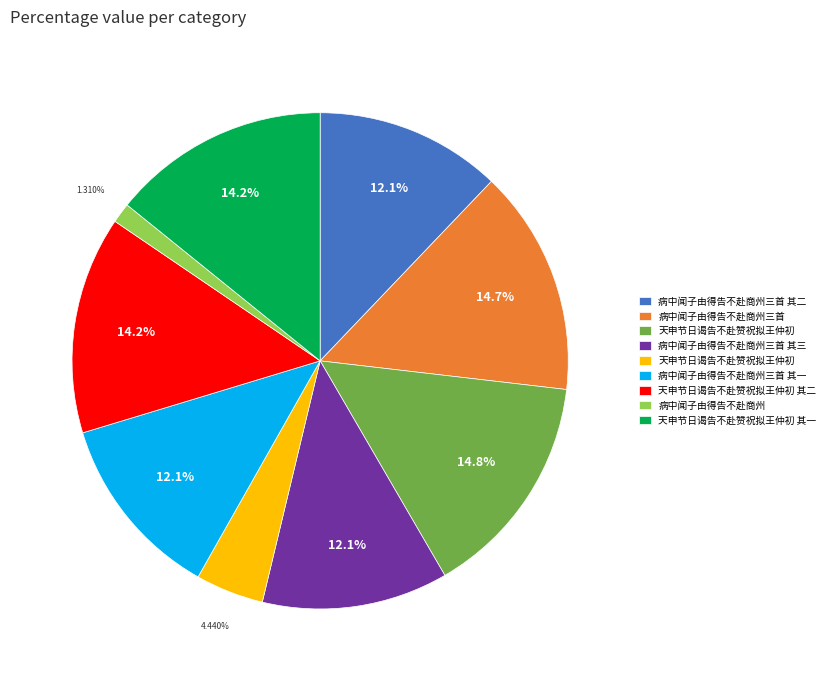

How many slices are in this pie chart?

9